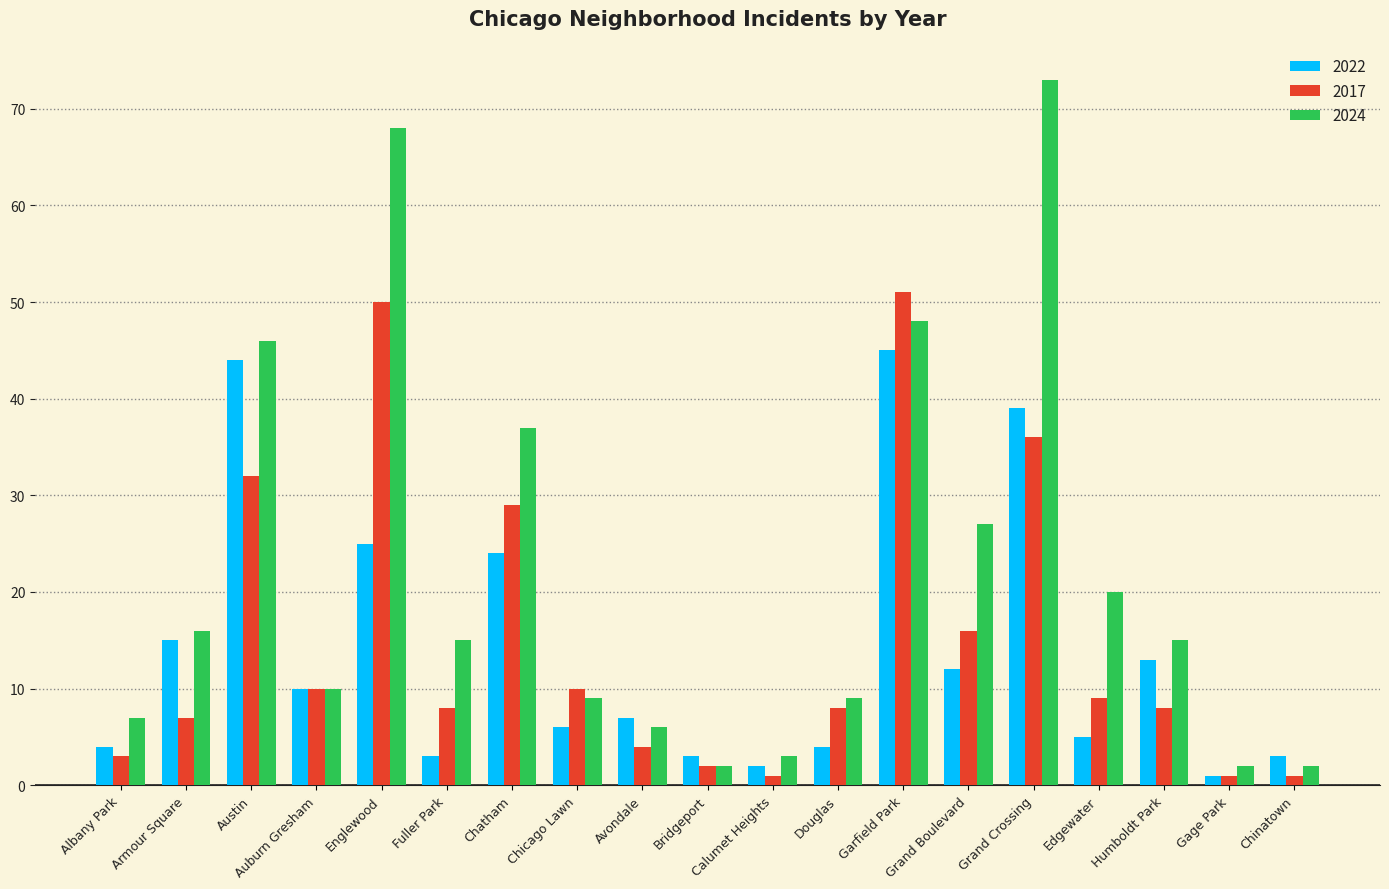

What is the label of the 18th bar from the right?

Armour Square